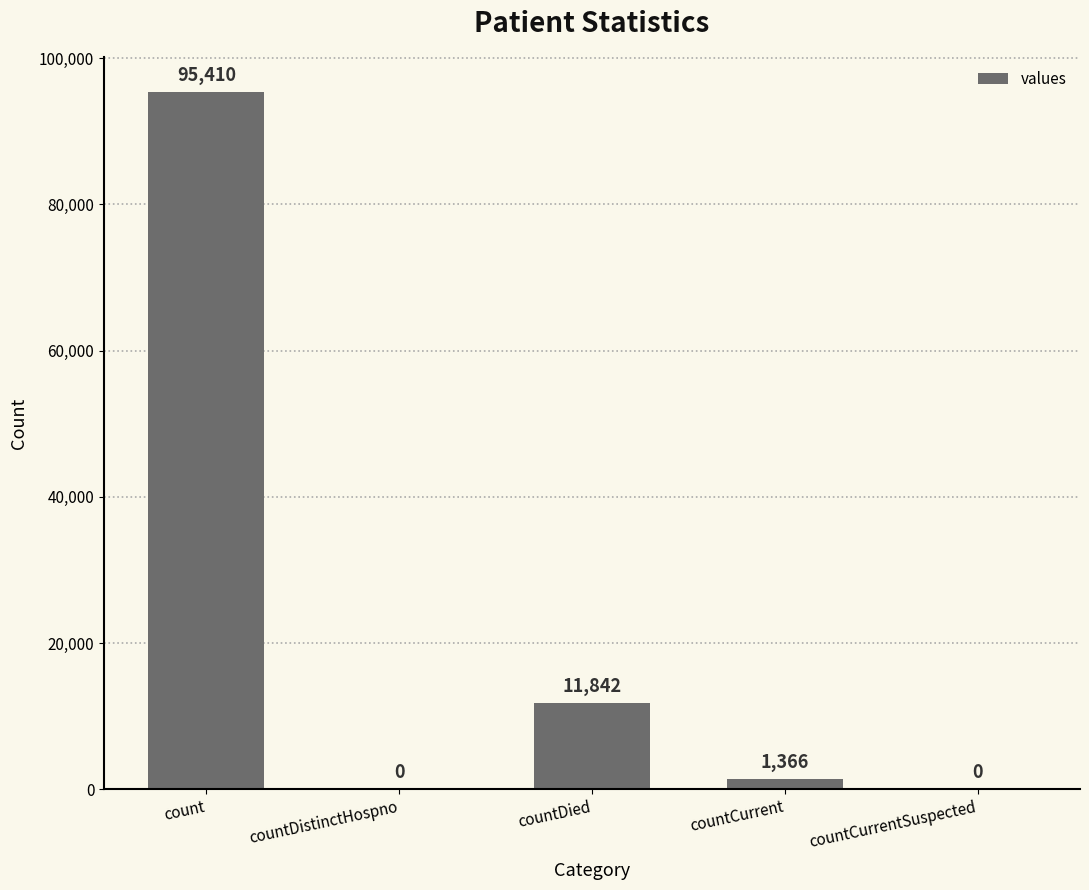

What is the change in value from countDied to countCurrent?

-10476